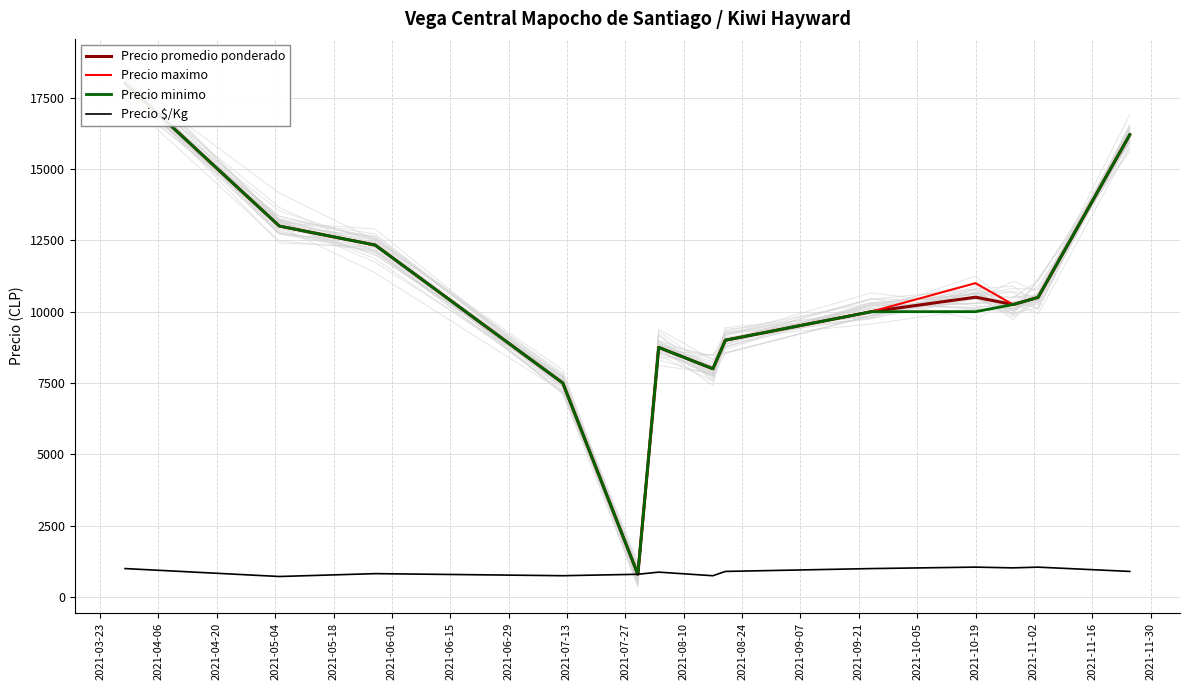

Is it true that Precio promedio ponderado equals 2305.6 at 2021-05-04?

False